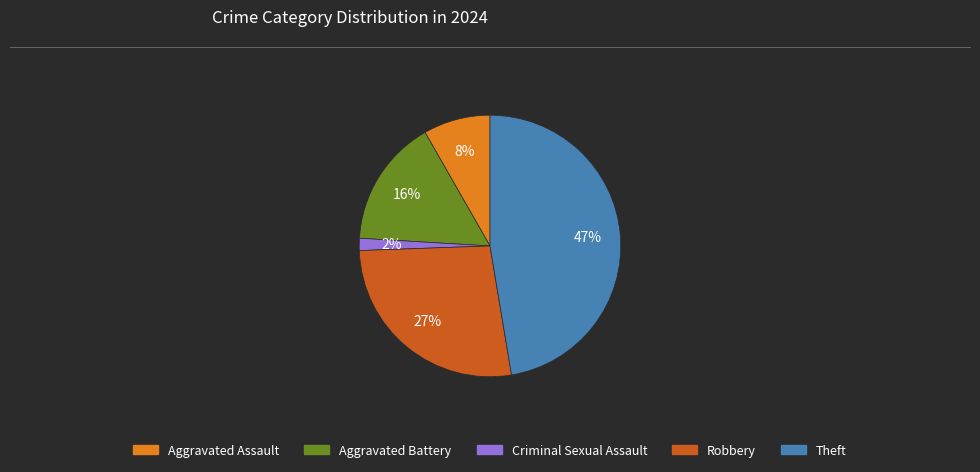

Rank the categories by value from lowest to highest.

Criminal Sexual Assault, Aggravated Assault, Aggravated Battery, Robbery, Theft